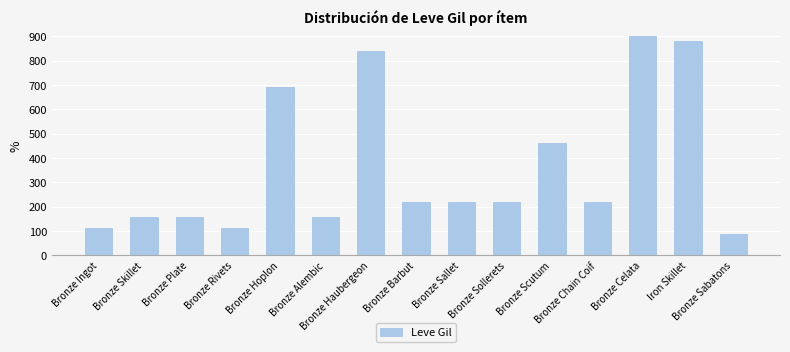

What is the approximate value at Bronze Rivets, to the nearest 100?

100